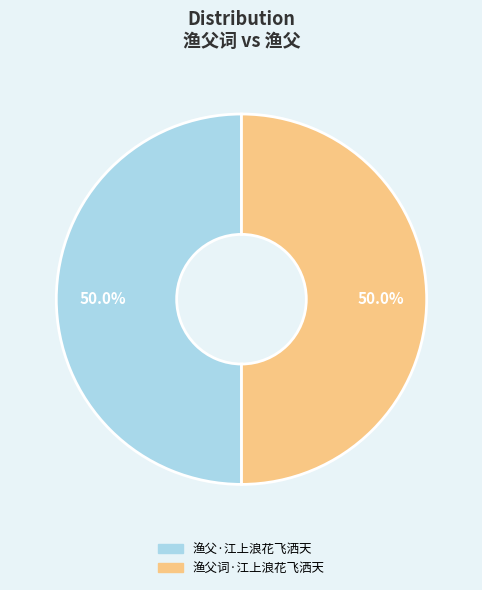

What percentage is the 渔父词·江上浪花飞洒天 slice, to the nearest percent?

50%